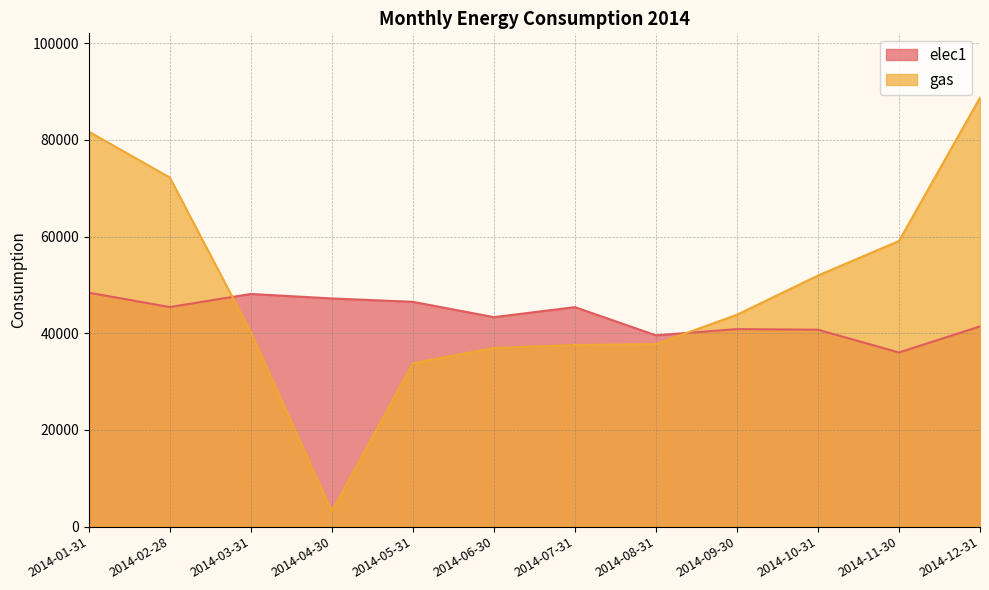

What is the label of the 9th point from the right?

2014-04-30